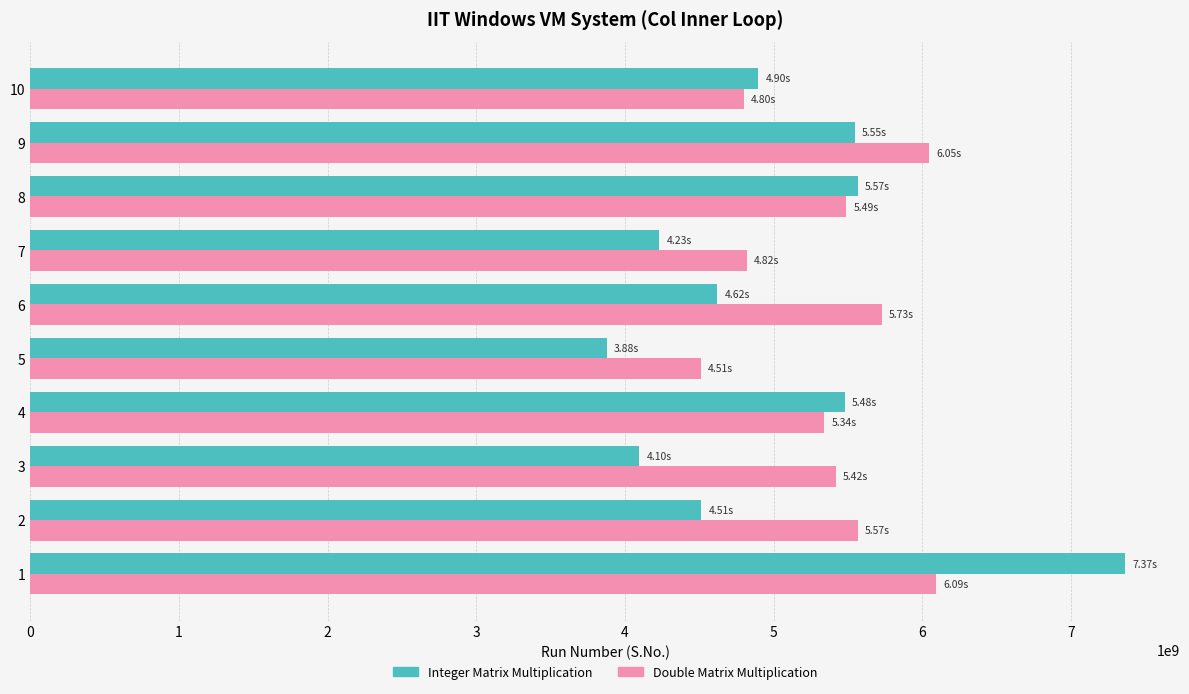

Count the number of data series in this chart.

2